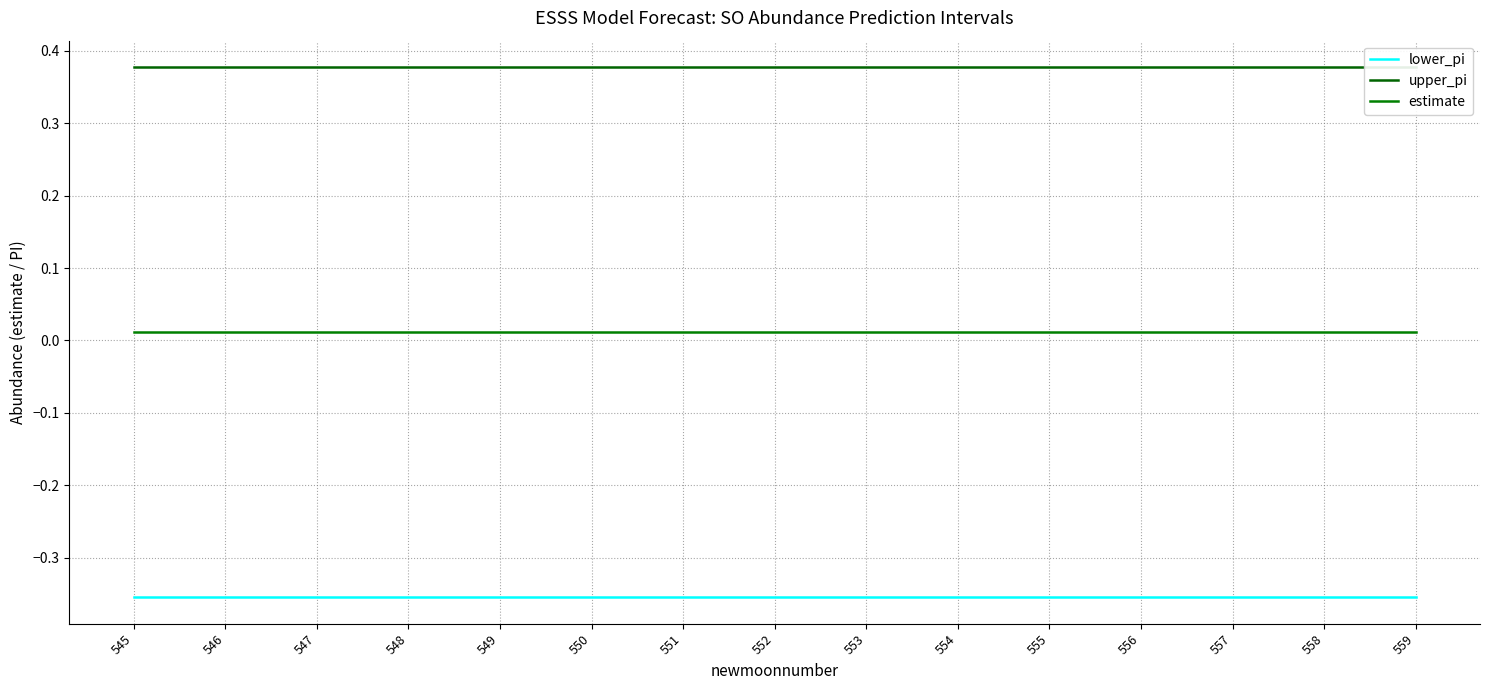

Is the value of lower_pi at 554 greater than the value of estimate at 548?

No